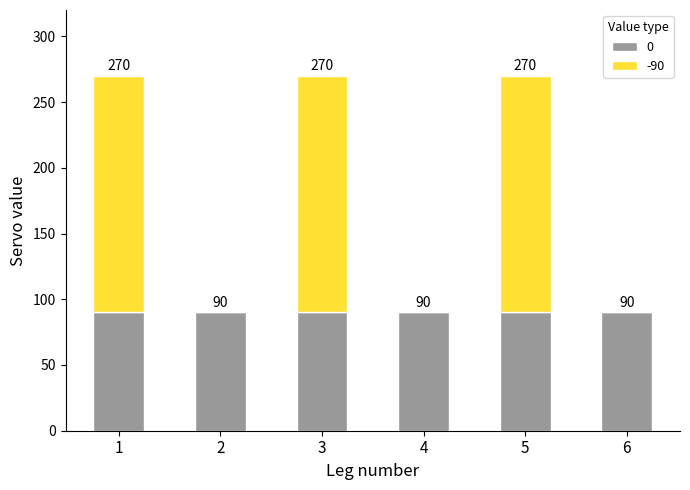

What is the total value across all series at 3?

270